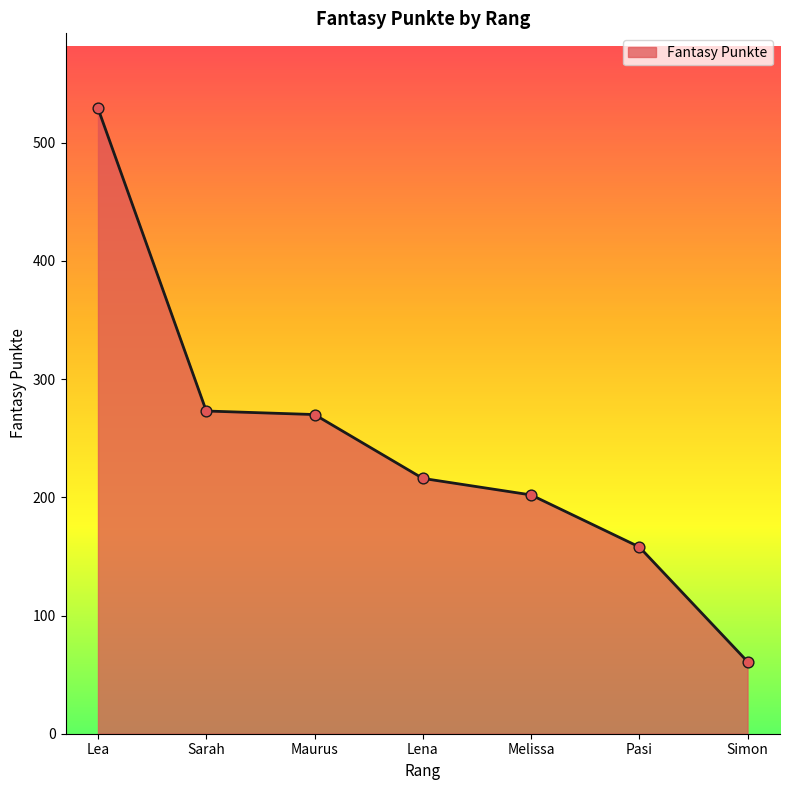

Between Melissa and Pasi, which is larger?

Melissa